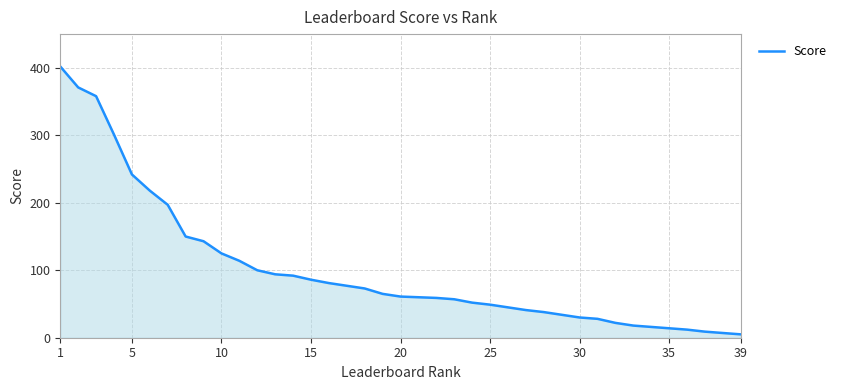

What is the difference between the maximum and minimum values?

397